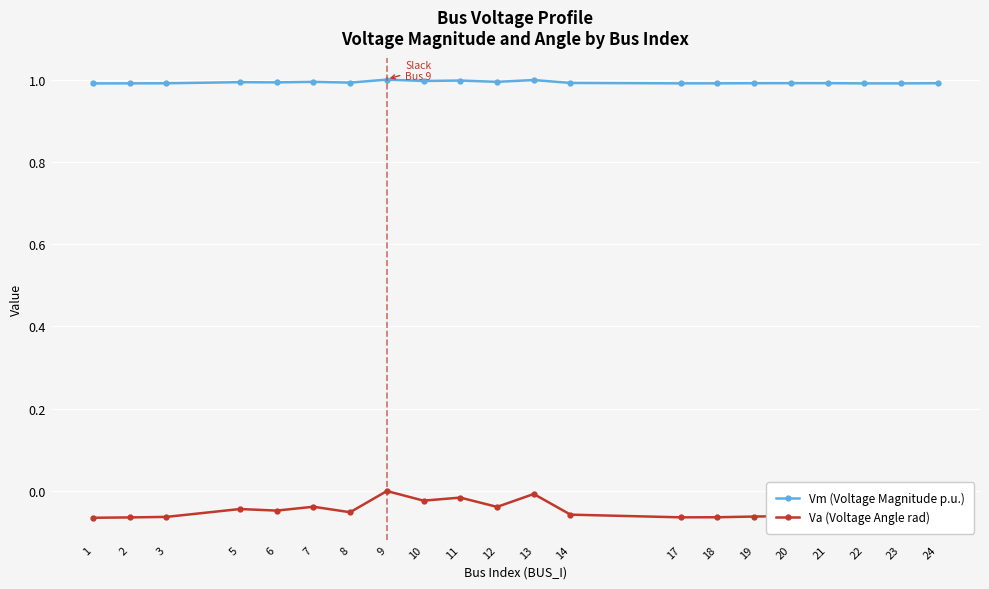

What is the highest value of the Vm (Voltage Magnitude p.u.) series?

1.0